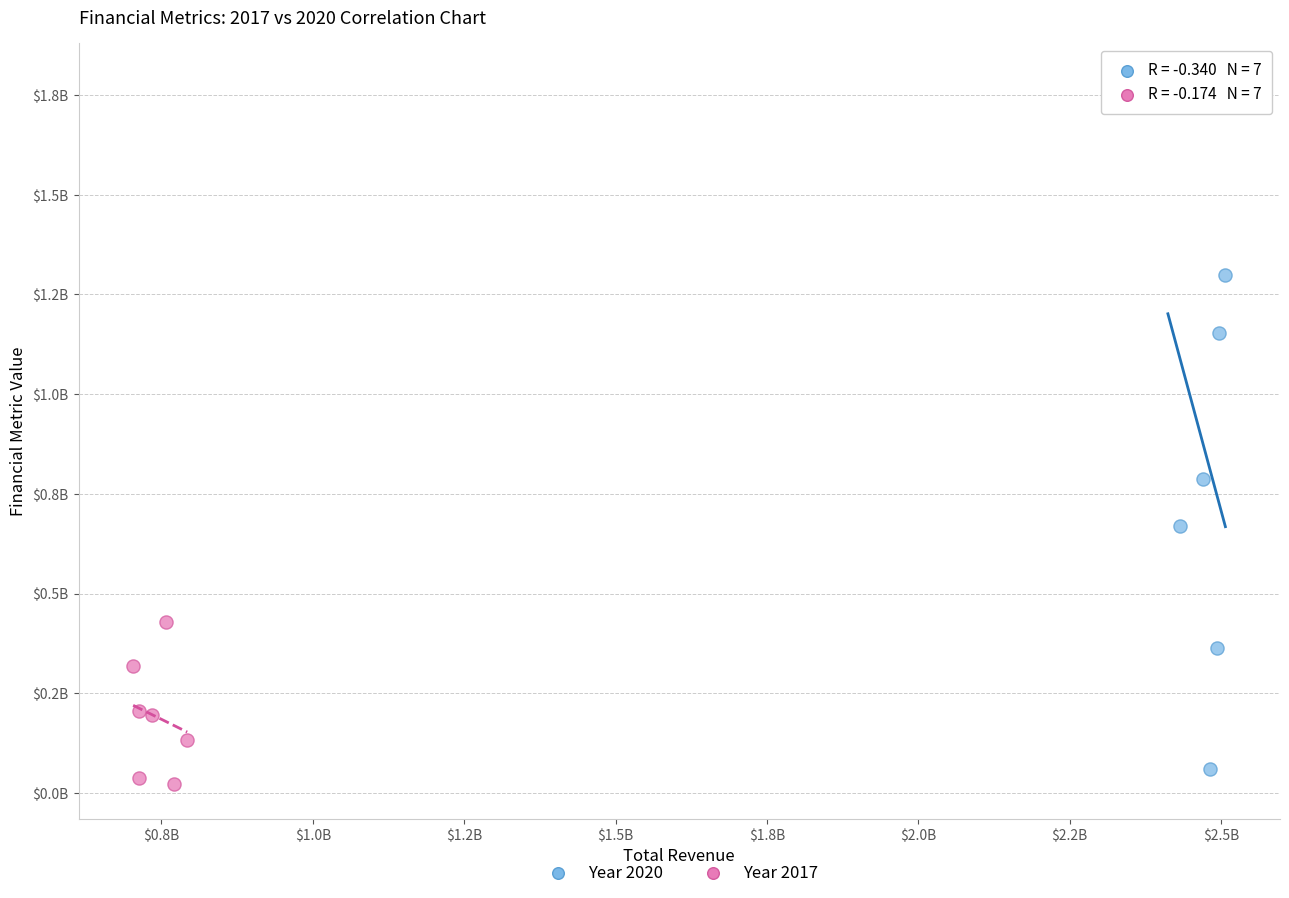

What are all the series names shown in the legend?

Year 2020, Year 2017